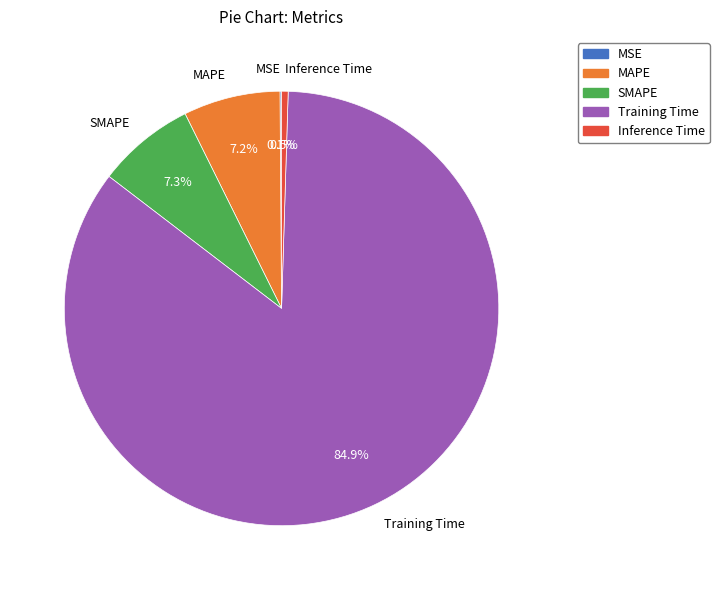

How much of the chart is everything except SMAPE?

92.7%